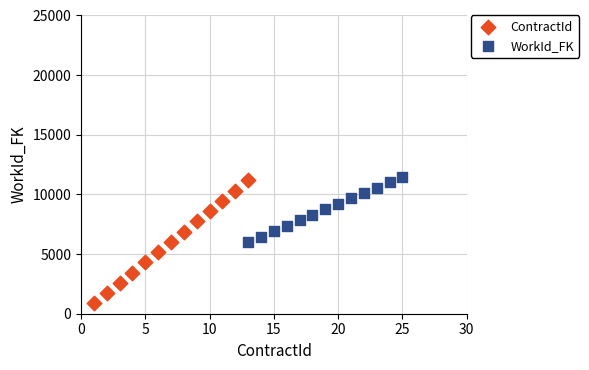

Which series has the widest spread of Y values?

ContractId